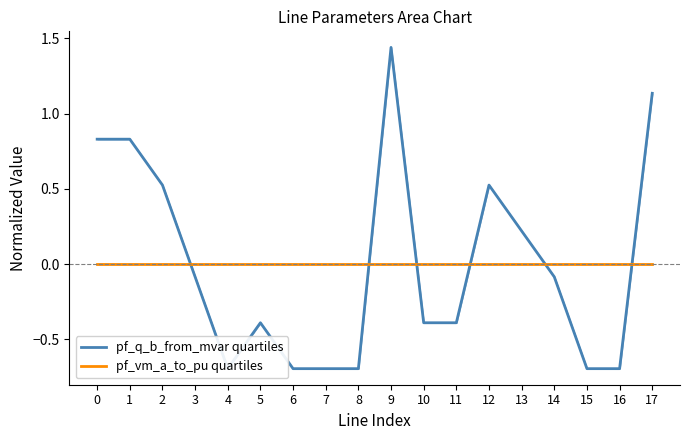

True or false: pf_q_b_from_mvar quartiles has a value of -0.2 at 11.

False